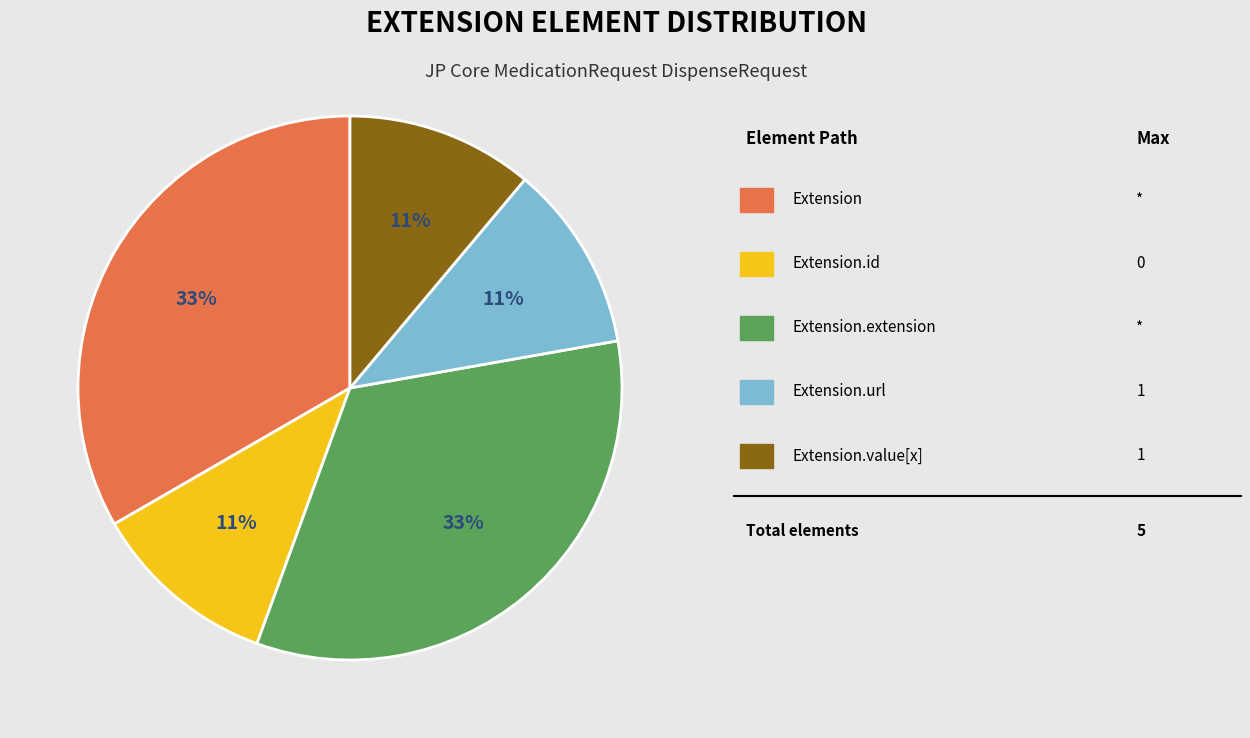

How many segments does this pie chart have?

5